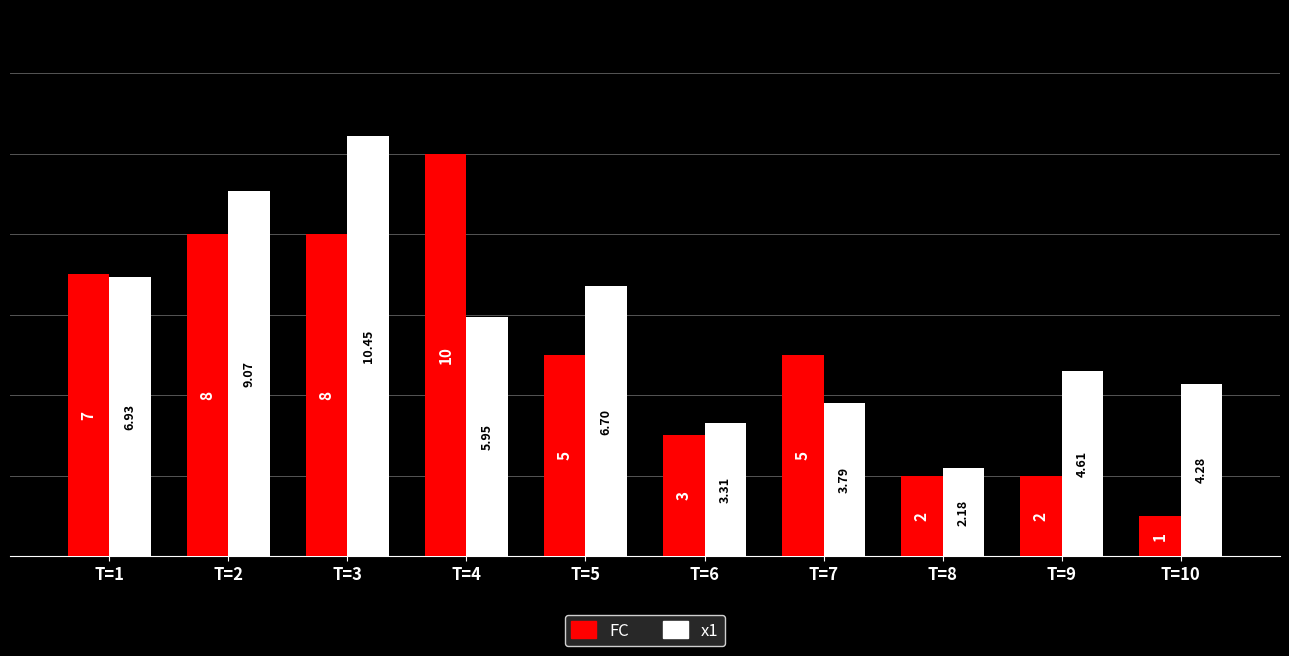

At which category is the sum across all series the highest?

T=3